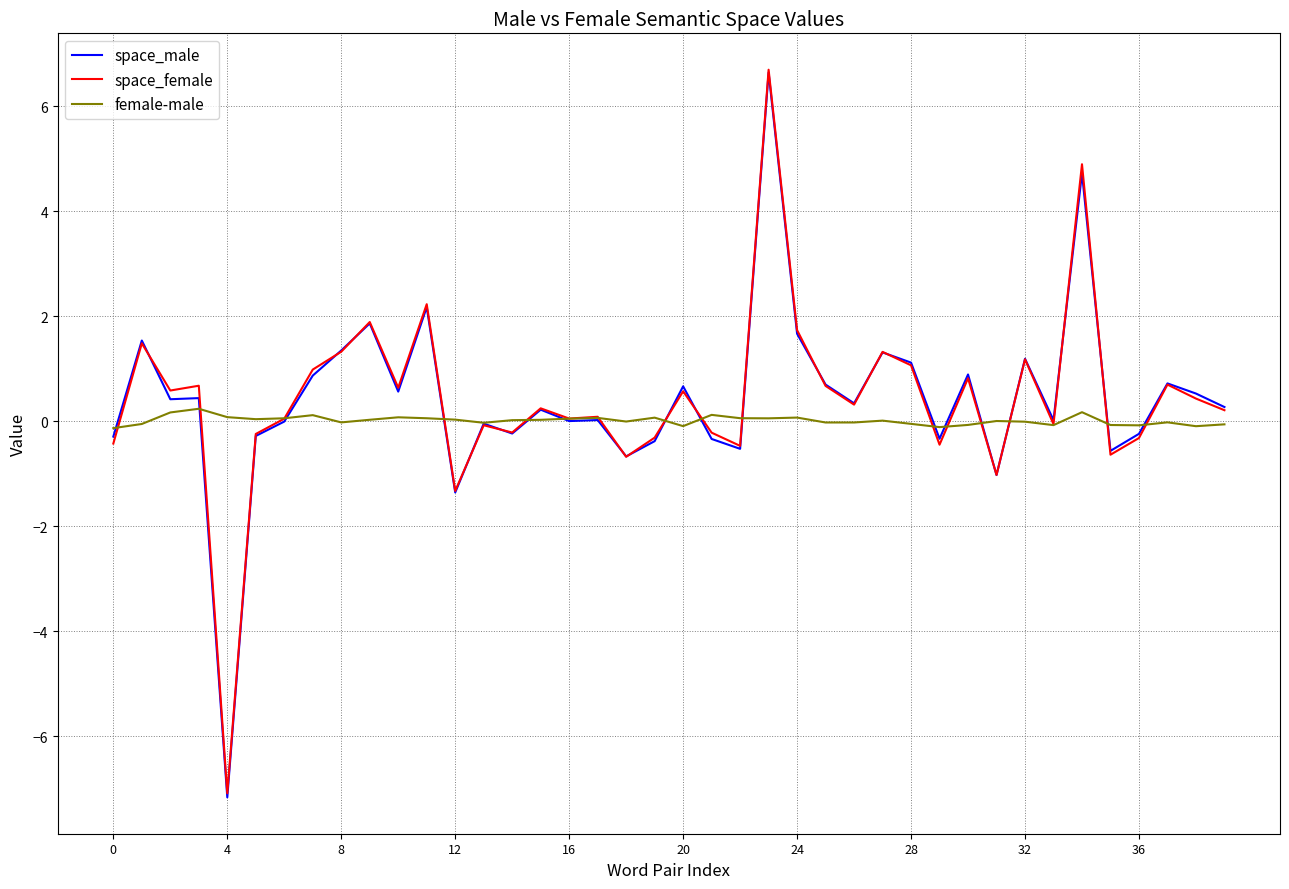

What is the minimum value for space_male?

-7.2